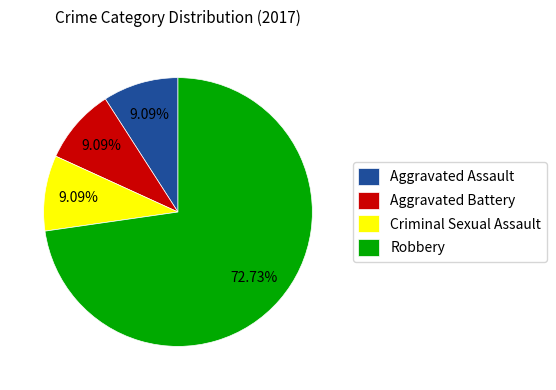

To the nearest percent, what is the difference between the largest and smallest slice percentages?

64%